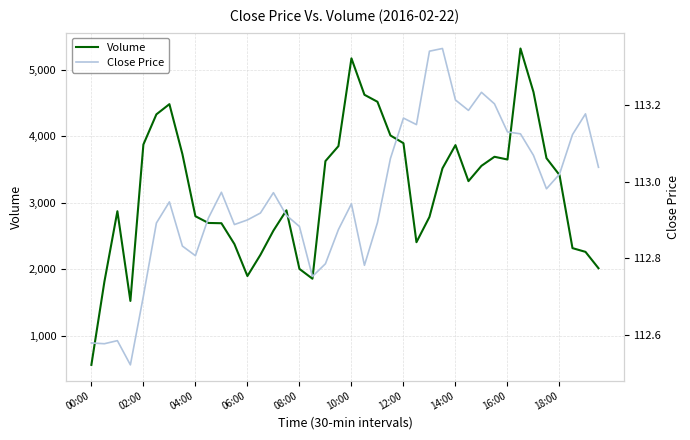

Which series has the widest spread of values?

Volume